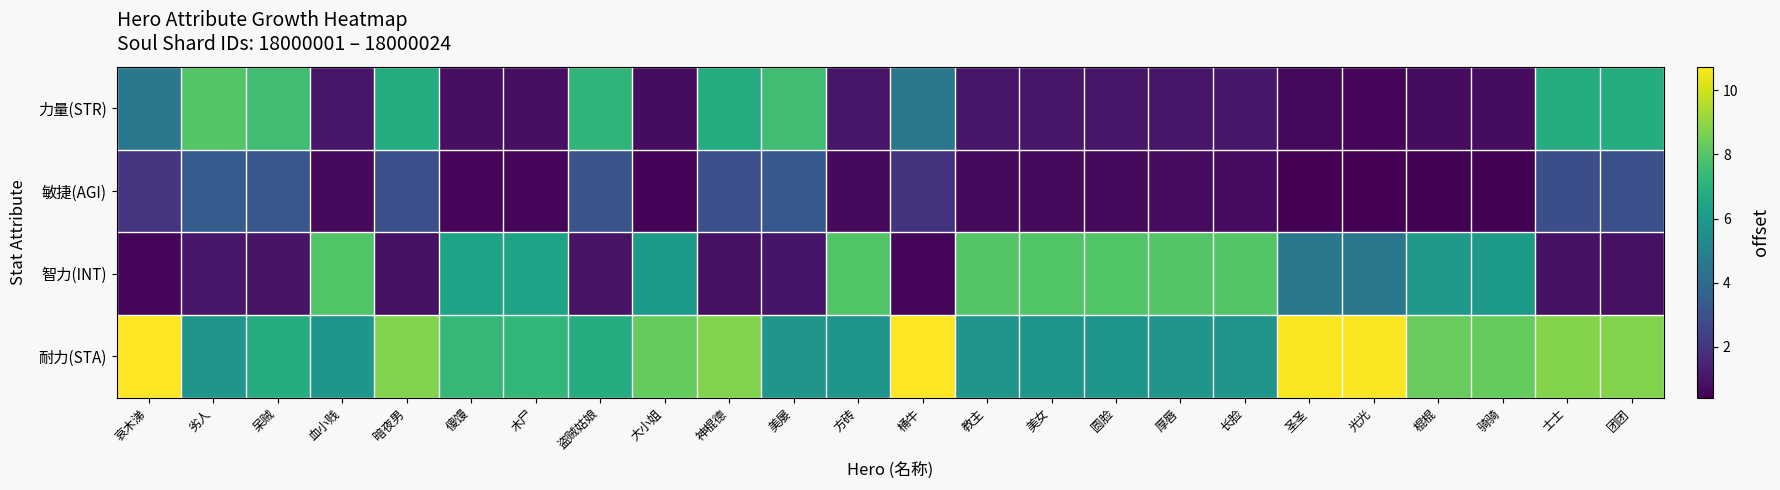

Reading left to right, what are all the values shown in this chart?

力量(STR): 哀木涕=4.5	劣人=8.0	呆贼=7.6	血小贱=1.0	暗夜男=6.8	傻馒=0.8	木尸=0.8	盗贼姑娘=7.2	大小姐=0.8	神棍德=6.8	美屡=7.6	方砖=1.0	桶牛=4.5	教主=1.0	美女=1.0	圆脸=1.0	厚唇=1.0	长脸=1.1	圣圣=0.6	光光=0.6	棍棍=0.7	骑骑=0.7	士士=6.8	团团=6.8
敏捷(AGI): 哀木涕=2.0	劣人=3.4	呆贼=3.2	血小贱=0.7	暗夜男=2.9	傻馒=0.6	木尸=0.6	盗贼姑娘=3.1	大小姐=0.5	神棍德=2.9	美屡=3.2	方砖=0.7	桶牛=1.9	教主=0.7	美女=0.7	圆脸=0.7	厚唇=0.7	长脸=0.7	圣圣=0.4	光光=0.4	棍棍=0.5	骑骑=0.5	士士=2.9	团团=2.9
智力(INT): 哀木涕=0.6	劣人=1.0	呆贼=1.0	血小贱=7.9	暗夜男=0.9	傻馒=6.4	木尸=6.4	盗贼姑娘=0.9	大小姐=6.0	神棍德=0.9	美屡=1.0	方砖=7.9	桶牛=0.6	教主=8.0	美女=7.9	圆脸=7.9	厚唇=8.0	长脸=8.0	圣圣=4.6	光光=4.5	棍棍=6.0	骑骑=6.0	士士=0.9	团团=0.9
耐力(STA): 哀木涕=10.7	劣人=5.8	呆贼=6.8	血小贱=5.8	暗夜男=8.8	傻馒=7.3	木尸=7.2	盗贼姑娘=6.8	大小姐=8.3	神棍德=8.8	美屡=5.8	方砖=5.8	桶牛=10.7	教主=5.8	美女=5.8	圆脸=5.8	厚唇=5.8	长脸=5.7	圣圣=10.6	光光=10.7	棍棍=8.3	骑骑=8.3	士士=8.8	团团=8.8